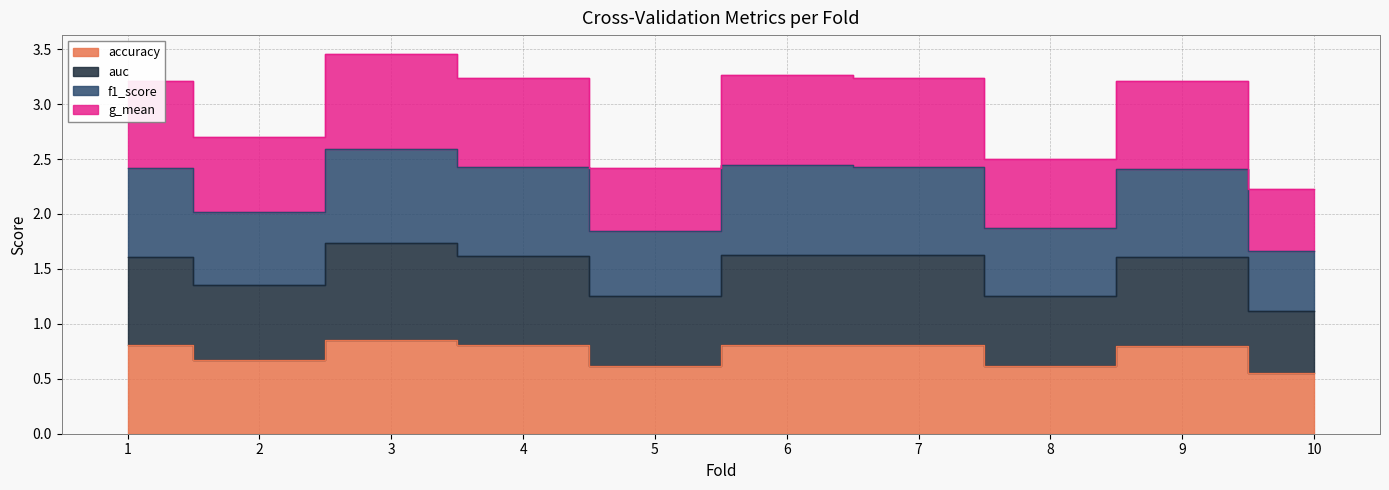

Between 4 and 1, which is larger?

4